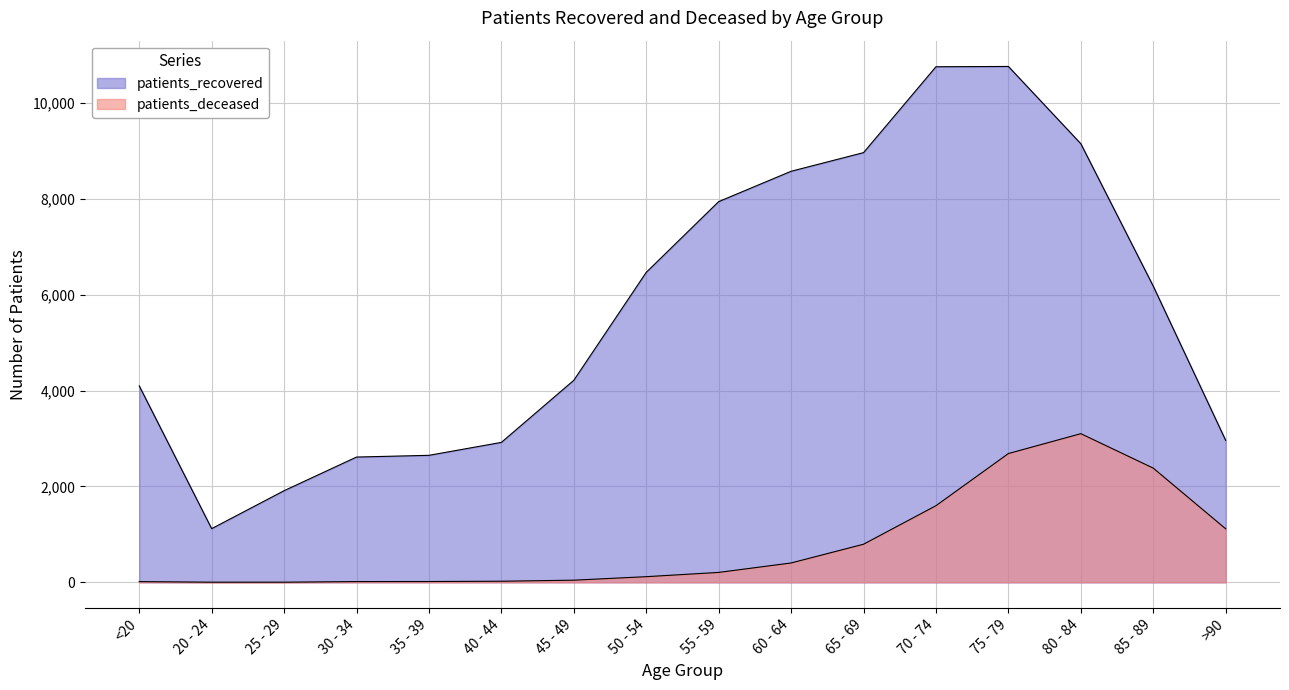

True or false: patients_recovered has a value of 2920 at 40 - 44.

True